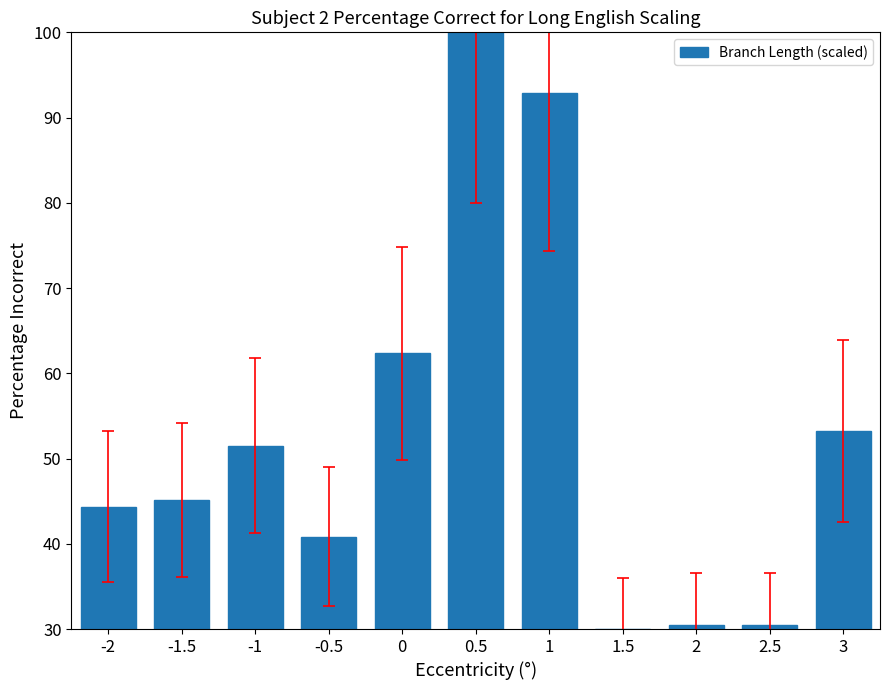

How many bars are there in total?

11